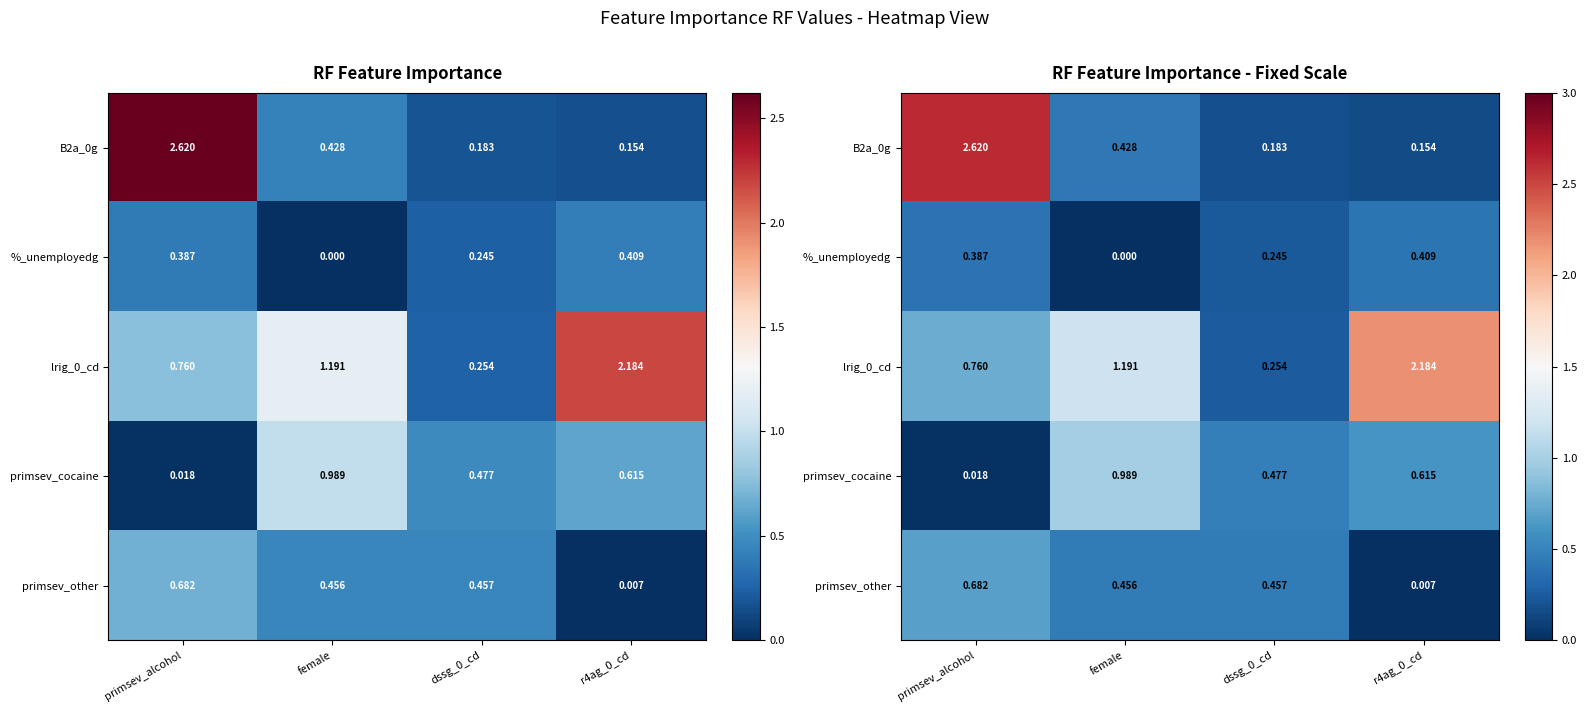

What is the highest value of the %_unemployedg series?

0.4